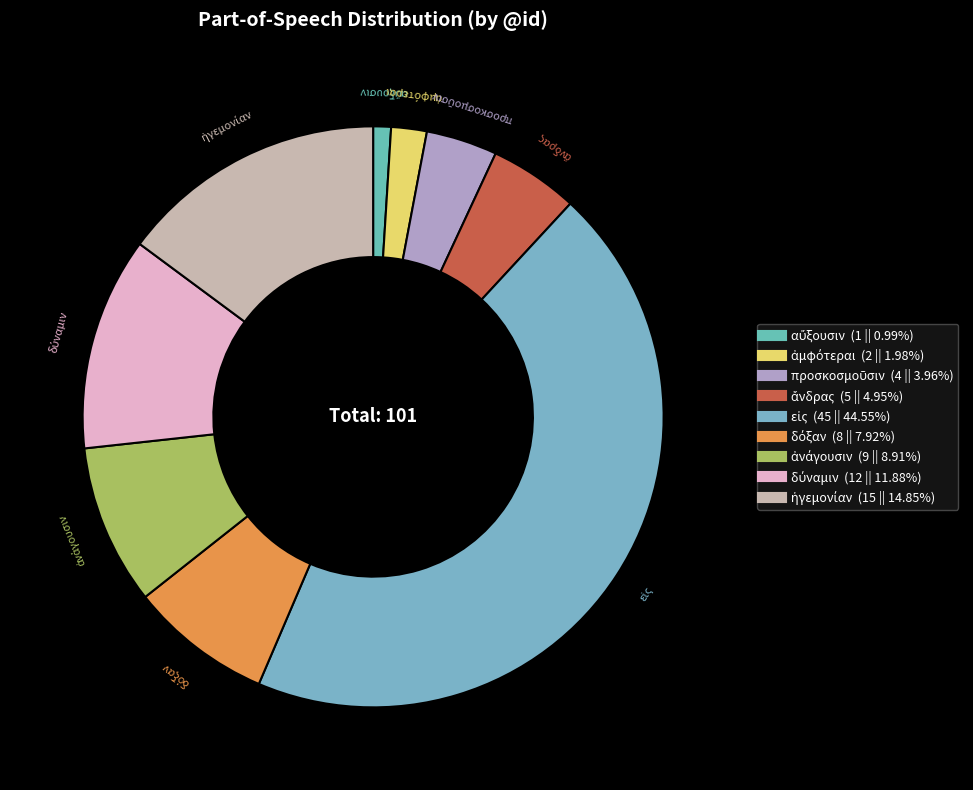

Count the number of slices in the pie.

9